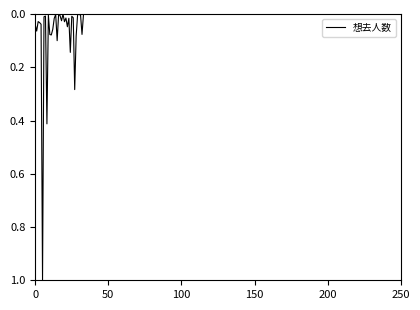

What is the difference between the maximum and minimum values?

1.0